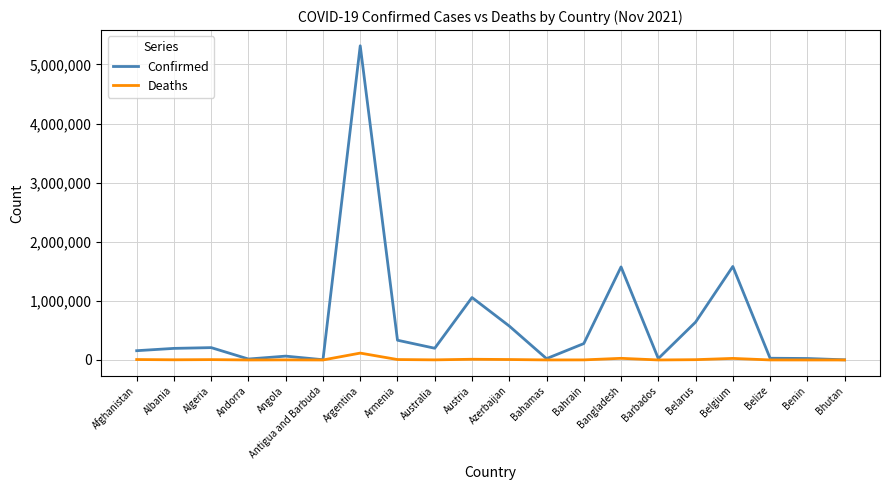

At which category does the chart reach its peak across all series?

Argentina